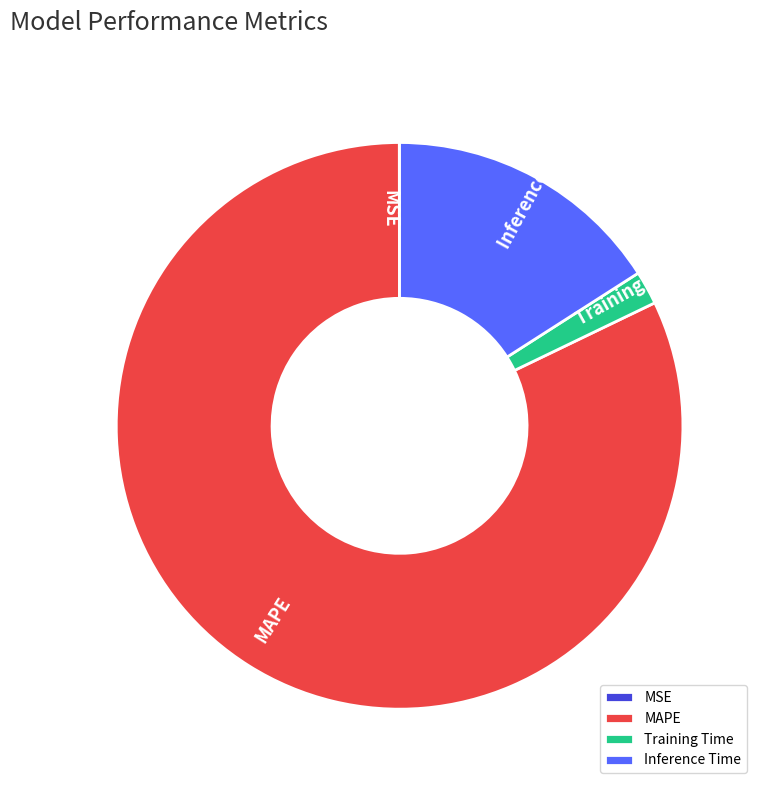

Which has a higher value, MAPE or Training Time?

MAPE